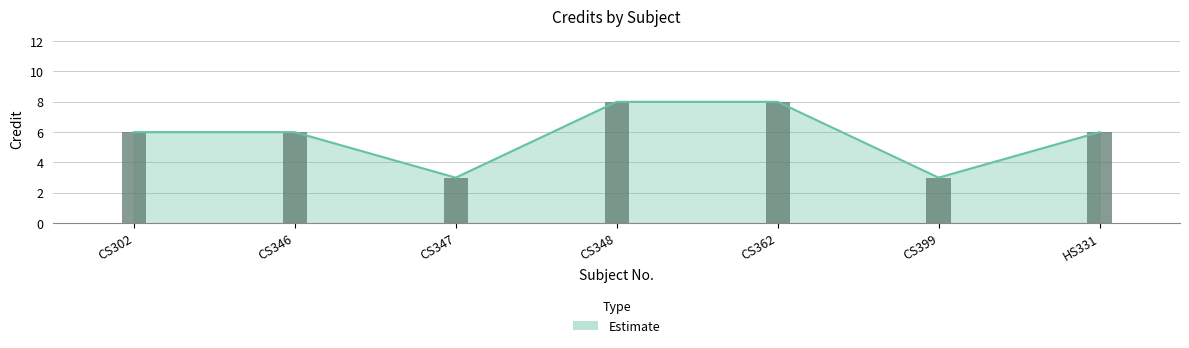

What is the difference between the maximum and minimum values?

5